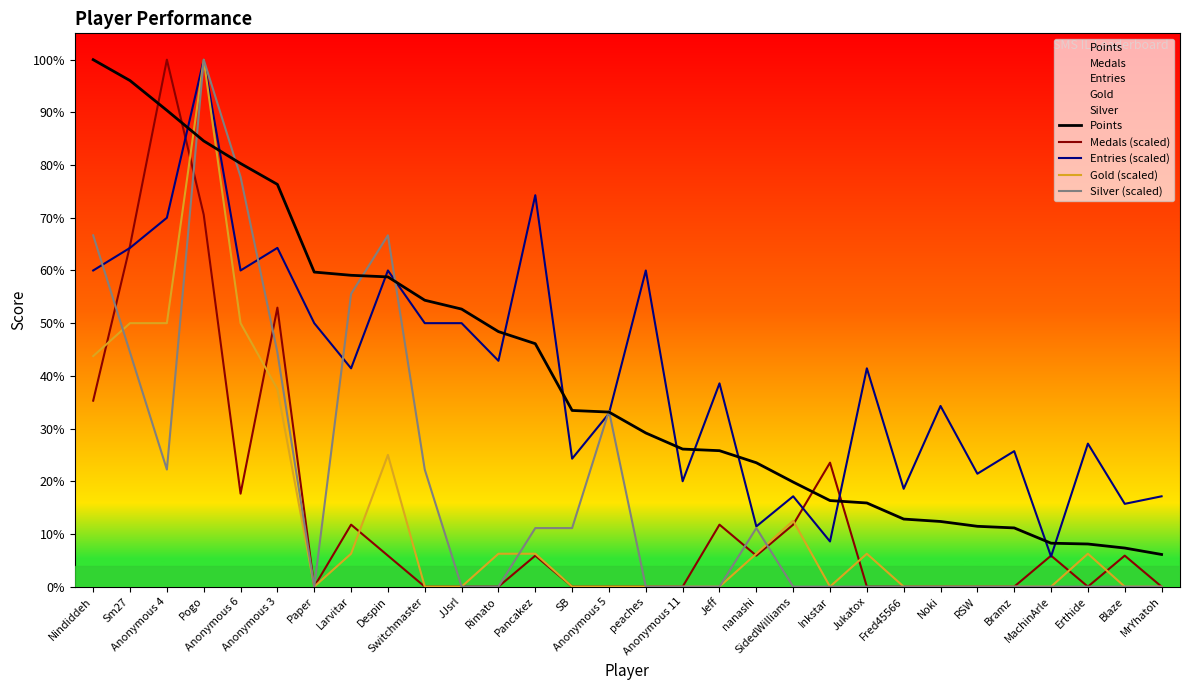

Reading right to left, extract all data points from this chart.

Points: 40.0	48.0	53.0	54.0	73.0	75.0	81.0	84.0	104.0	107.0	130.0	154.0	169.0	171.0	191.0	217.0	219.0	302.0	317.0	345.0	356.0	385.0	387.0	391.0	500.0	526.0	554.0	592.0	629.0	655.0
Medals (scaled): 0.0	38.5	0.0	38.5	0.0	0.0	0.0	0.0	0.0	154.1	77.1	38.5	77.1	0.0	0.0	0.0	0.0	38.5	0.0	0.0	0.0	38.5	77.1	0.0	346.8	115.6	462.4	655.0	423.8	231.2
Entries (scaled): 112.3	102.9	177.8	37.4	168.4	140.4	224.6	121.6	271.4	56.1	112.3	74.9	252.6	131.0	393.0	215.2	159.1	486.6	280.7	327.5	327.5	393.0	271.4	327.5	421.1	393.0	655.0	458.5	421.1	393.0
Gold (scaled): 0.0	0.0	40.9	0.0	0.0	0.0	0.0	0.0	40.9	0.0	81.9	40.9	0.0	0.0	0.0	0.0	0.0	40.9	40.9	0.0	0.0	163.8	40.9	0.0	245.6	327.5	655.0	327.5	327.5	286.6
Silver (scaled): 0.0	0.0	0.0	0.0	0.0	0.0	0.0	0.0	0.0	0.0	0.0	72.8	0.0	0.0	0.0	218.3	72.8	72.8	0.0	0.0	145.6	436.7	363.9	0.0	291.1	509.4	655.0	145.6	291.1	436.7